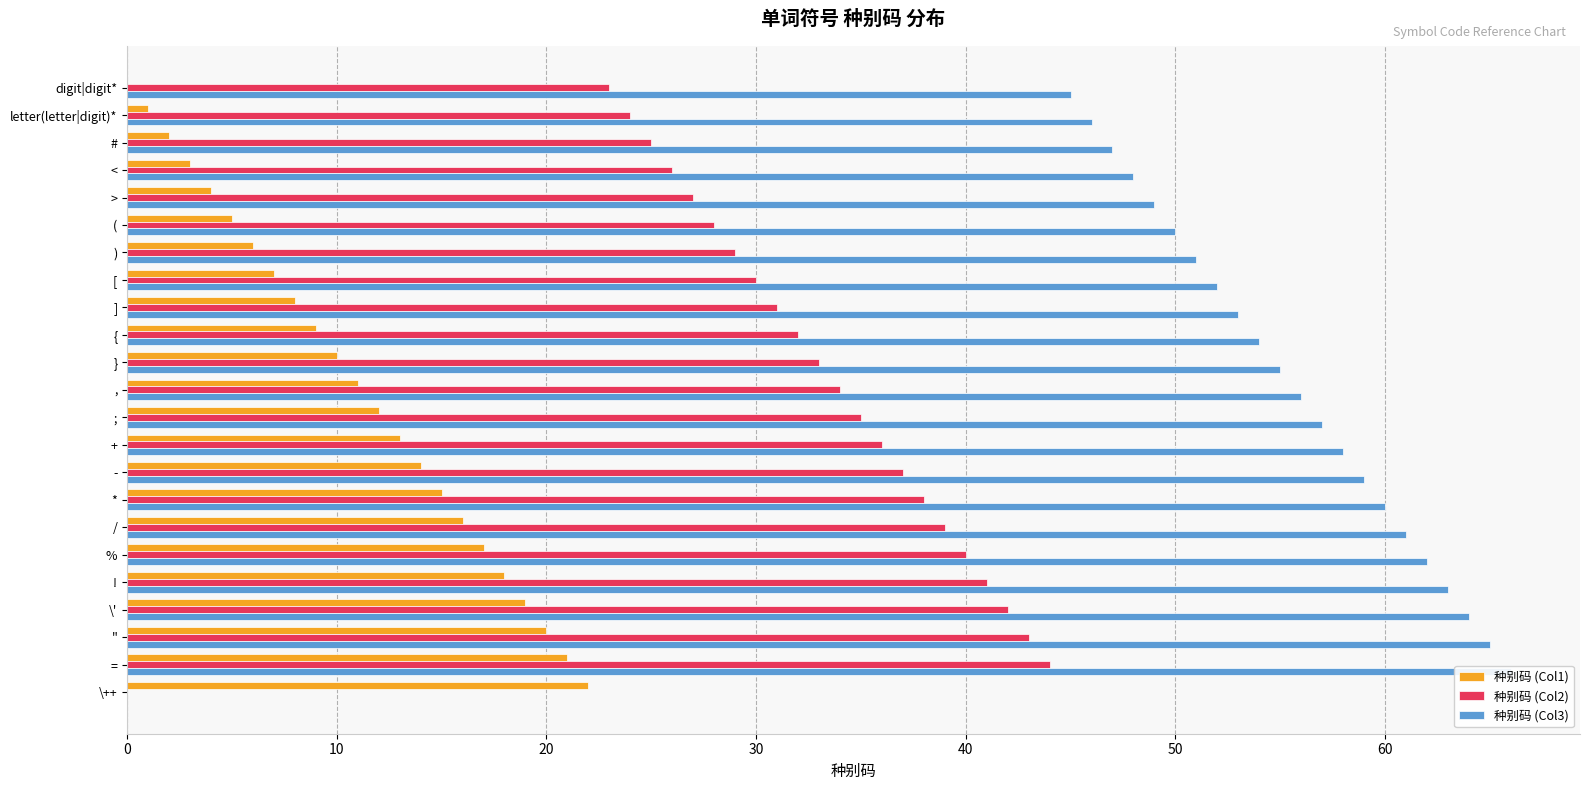

What is the label of the 5th bar from the right?

!